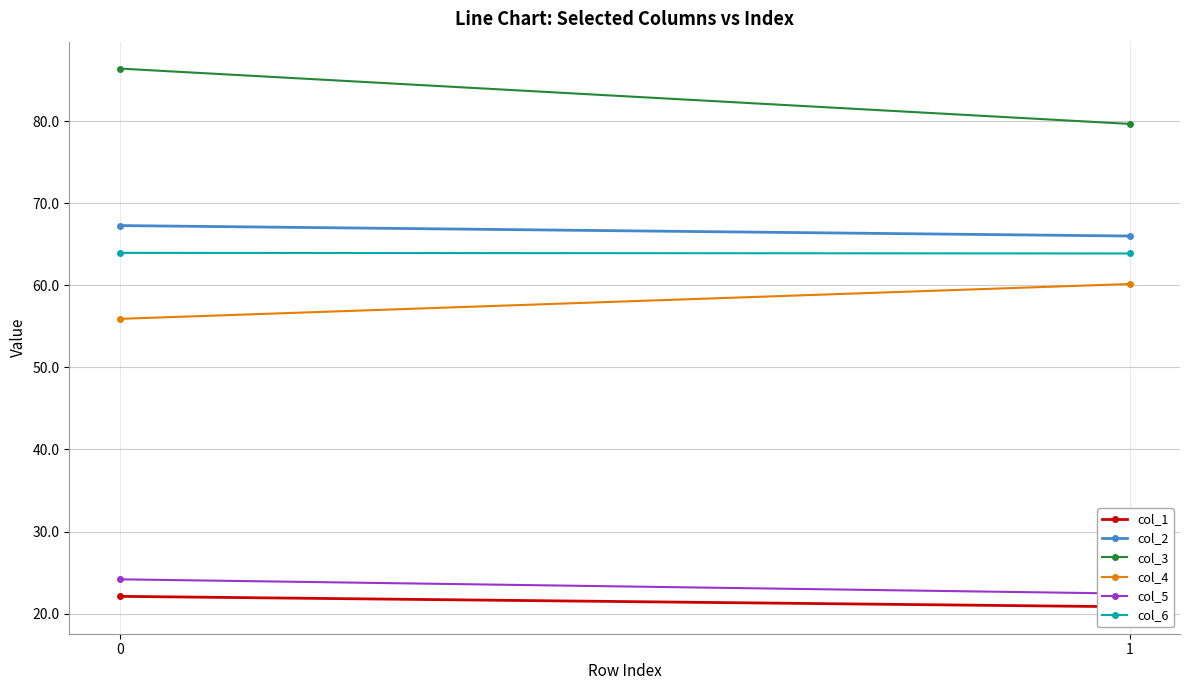

At how many categories does at least one series exceed 46?

2